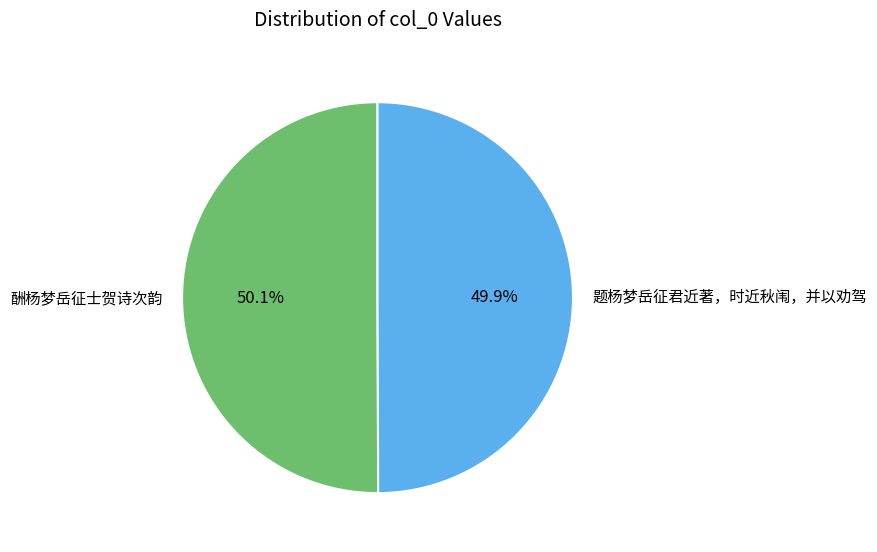

What is the total percentage of 酬杨梦岳征士贺诗次韵 and 题杨梦岳征君近著，时近秋闱，并以劝驾?

100.0%